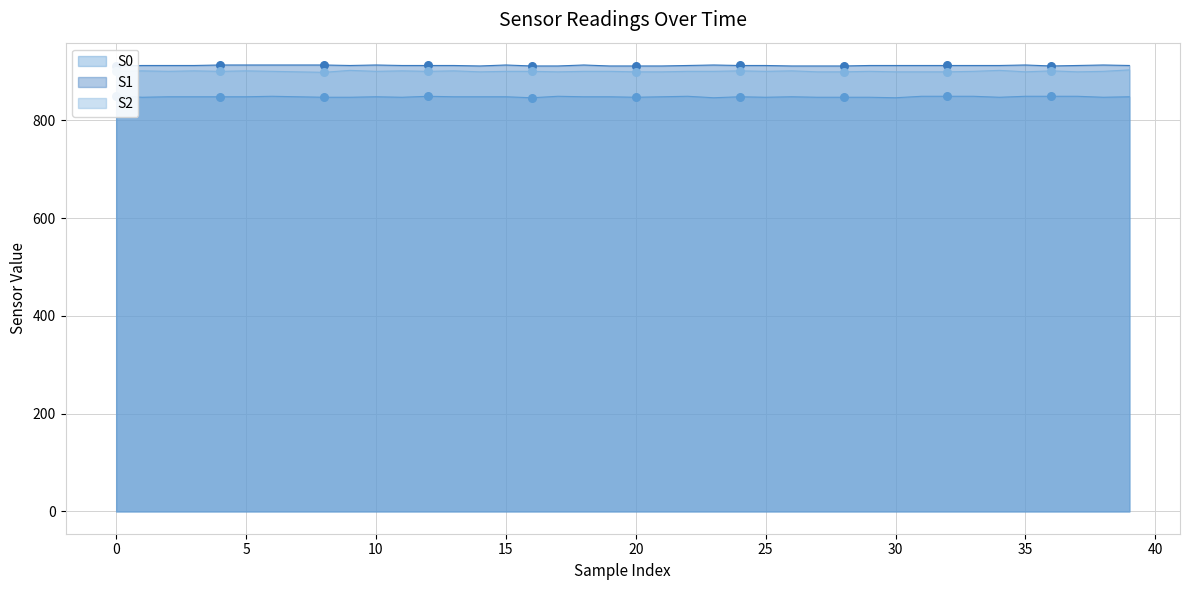

What is the total value across all series at 16?

2657